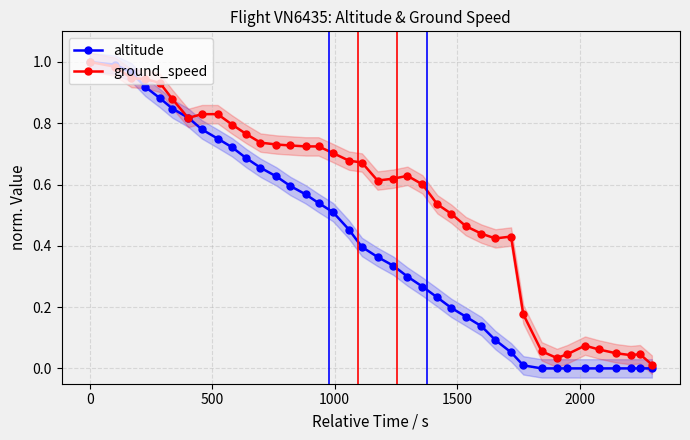

Which series has the largest range (max minus min)?

altitude